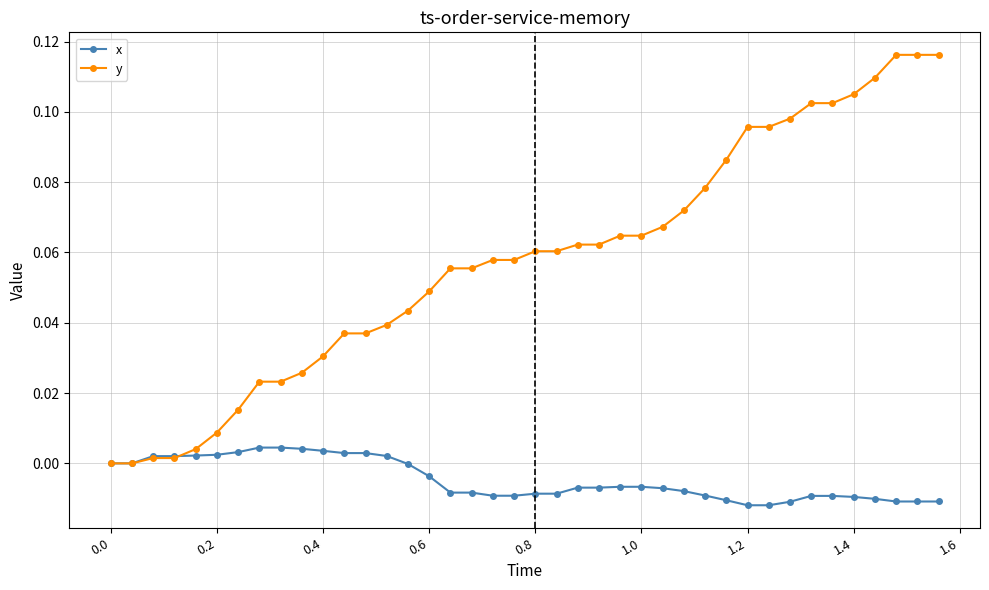

List the series in order of their peak value, highest first.

y, x